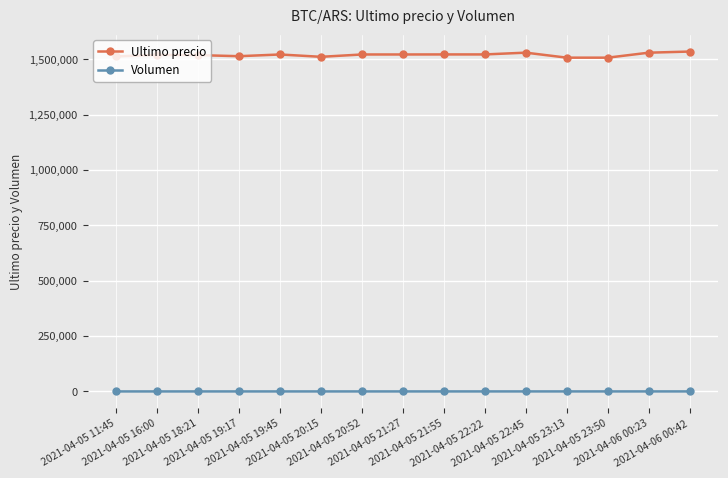

What is the sum of all Volumen values?

5157.5